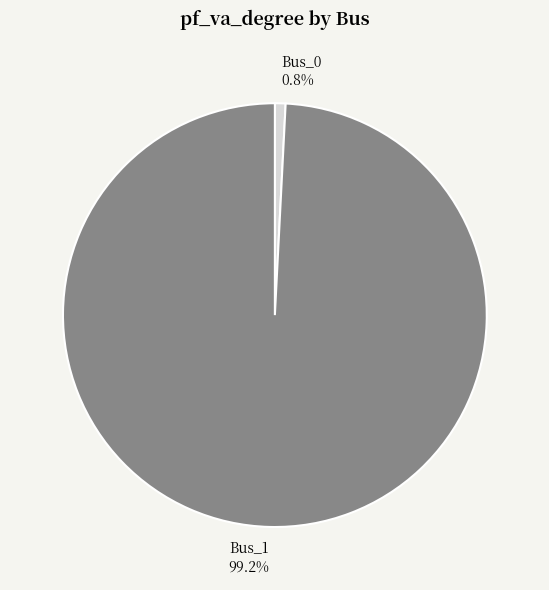

To the nearest percent, what percentage of the pie is Bus_1?

99%